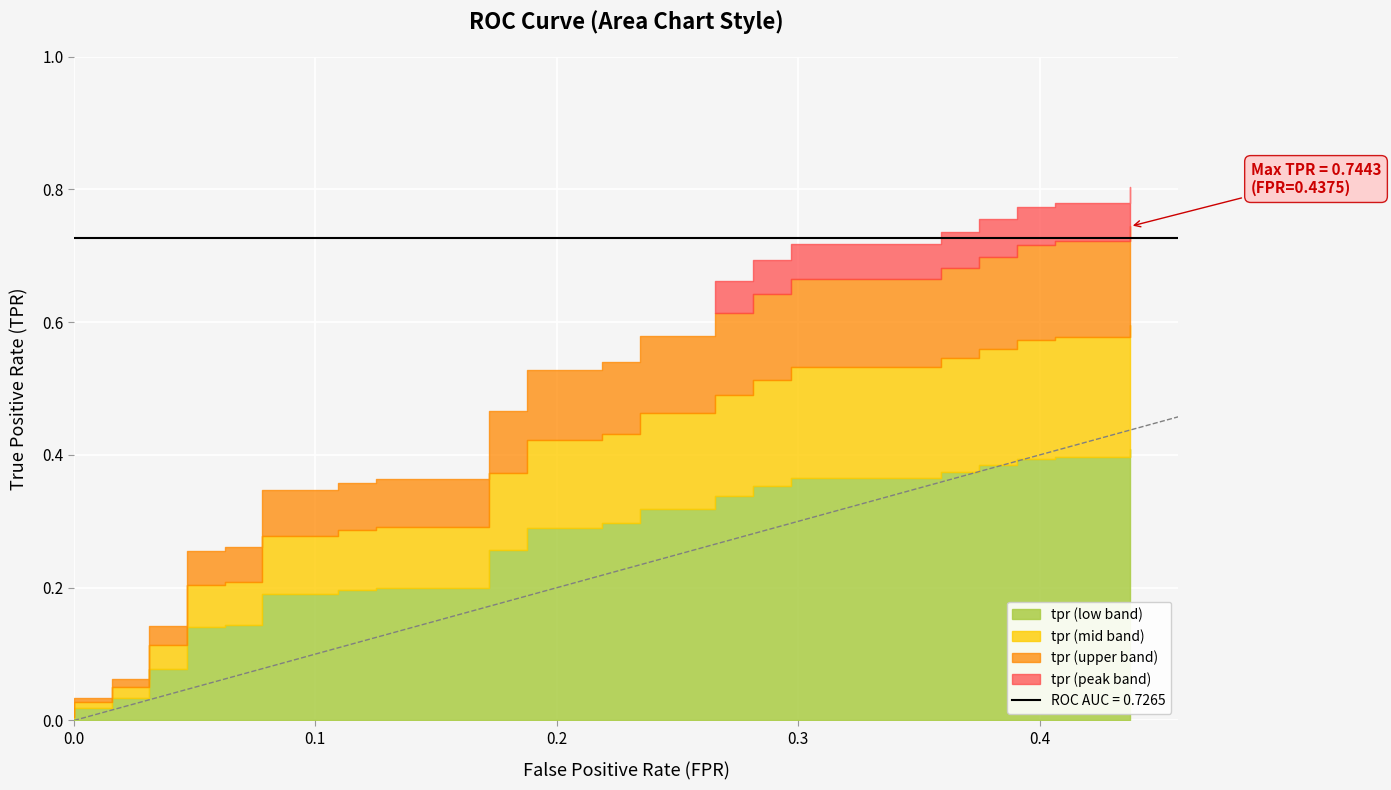

What is the sum of all tpr values?

18.1